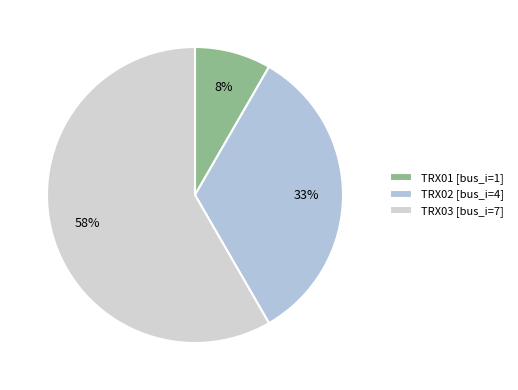

Count the number of slices in the pie.

3